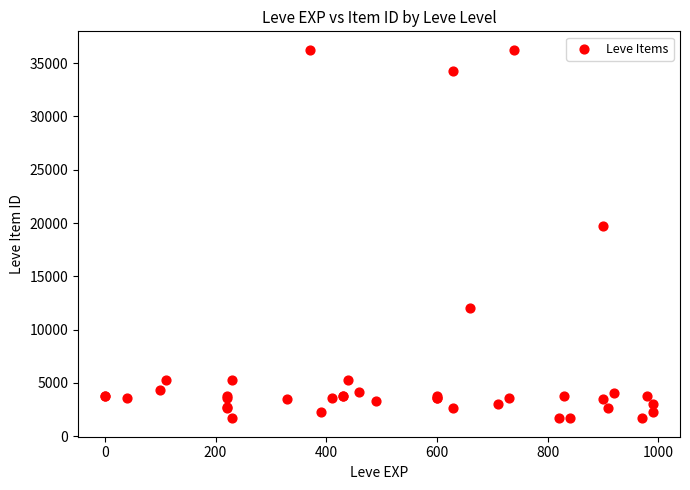

What Y value in the scatter plot is closest to 18967?

19744